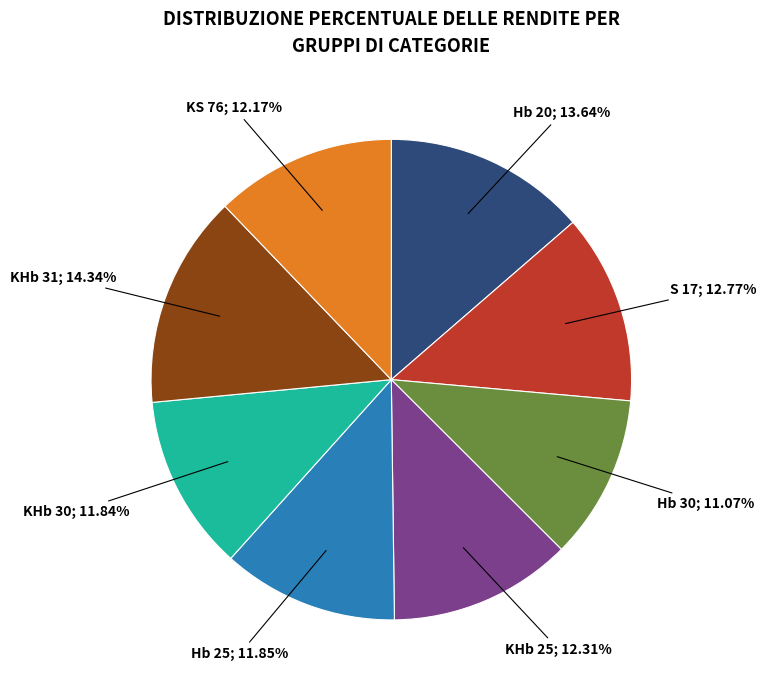

How many slices are in this pie chart?

8